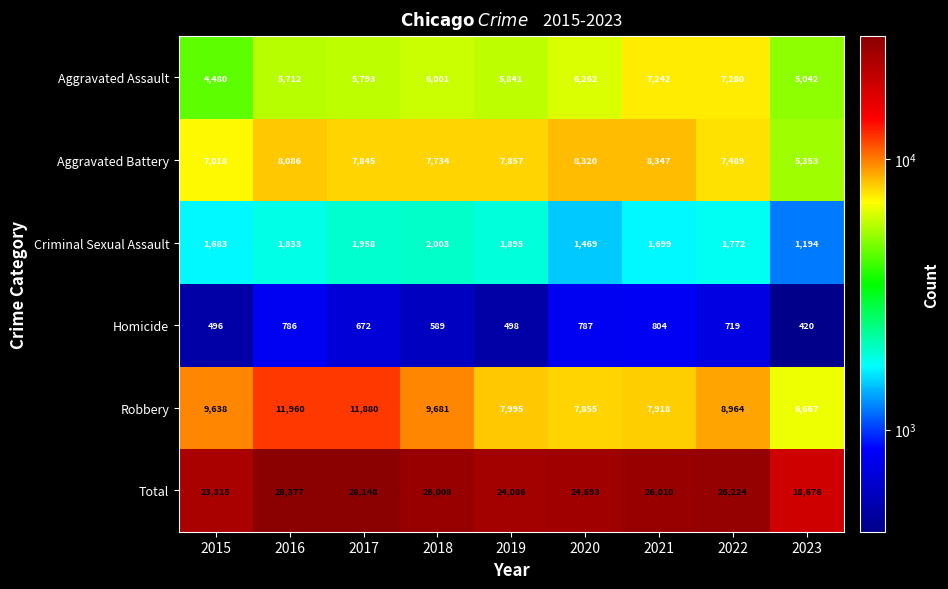

What is the minimum value shown in the chart?

420